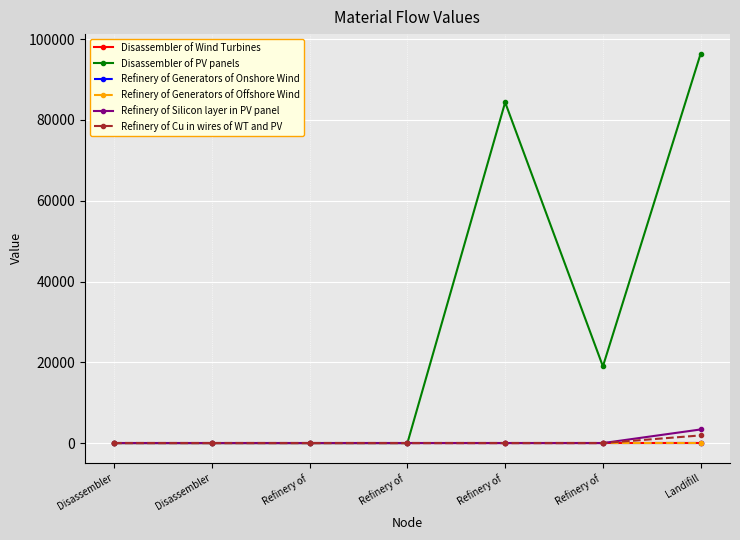

Which category has the lowest value across all series?

Disassembler